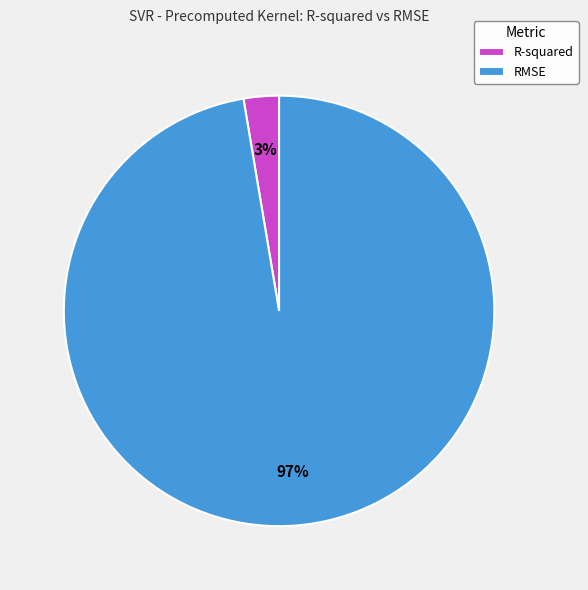

How many slices are in this pie chart?

2